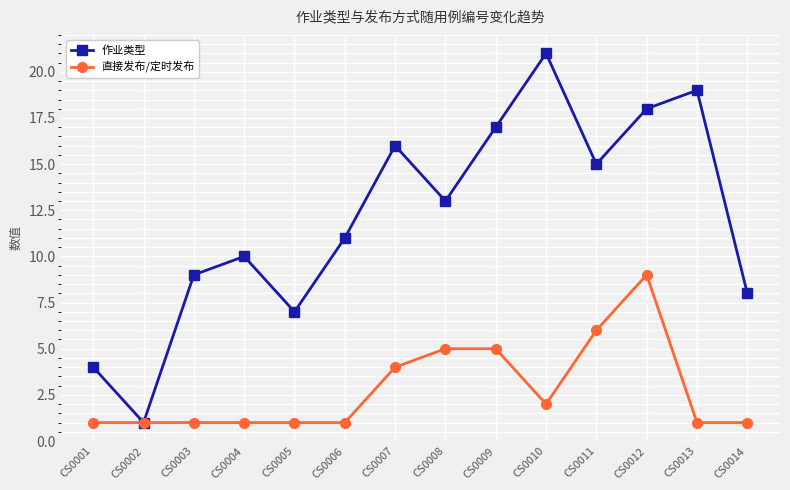

Reading left to right, transcribe all the data shown in this chart.

作业类型: 4	1	9	10	7	11	16	13	17	21	15	18	19	8
直接发布/定时发布: 1	1	1	1	1	1	4	5	5	2	6	9	1	1